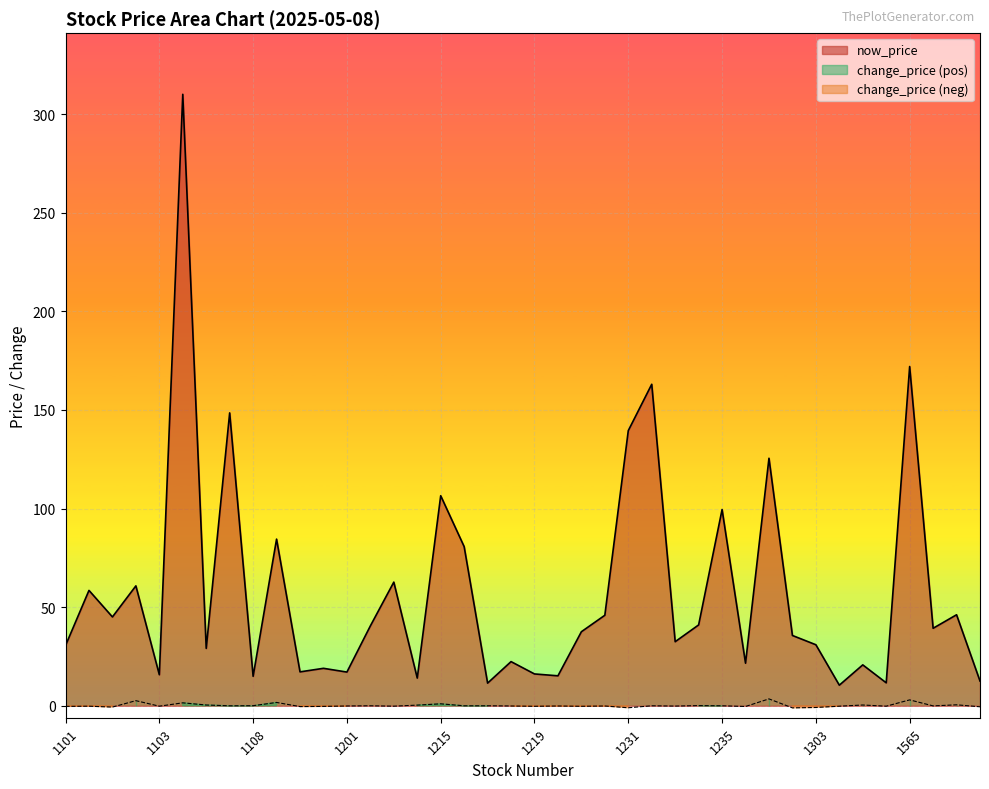

Which category has the highest value in the change_price series?

1256